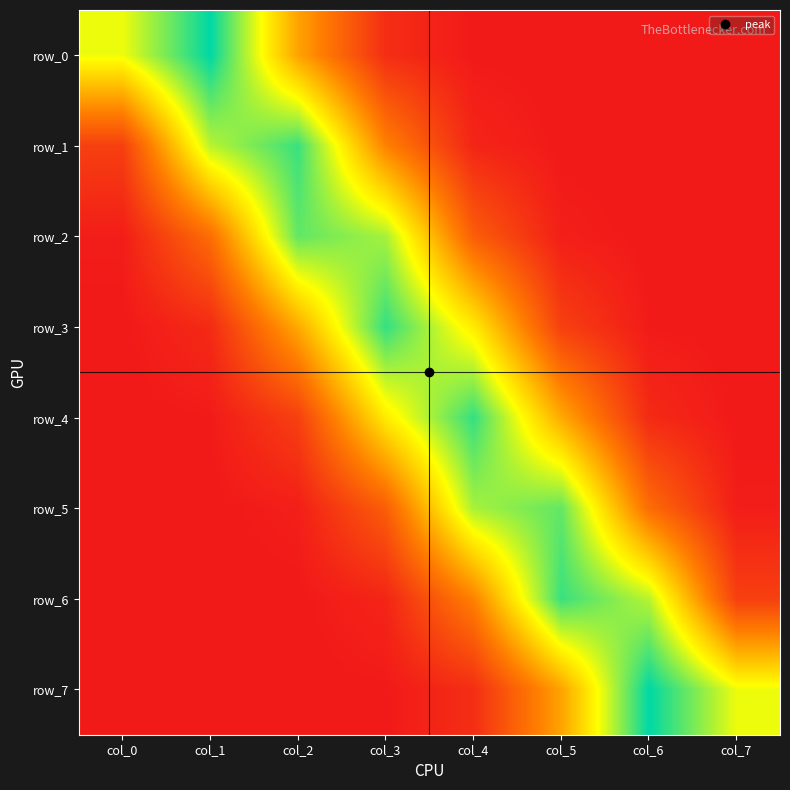

What is the highest value of the row_4 series?

0.4